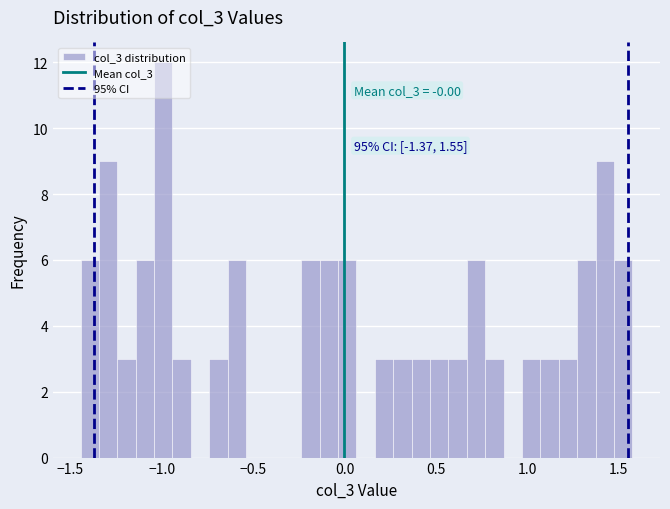

Read against the x-axis, roughly where is the centre of the tallest bar?

-1.00